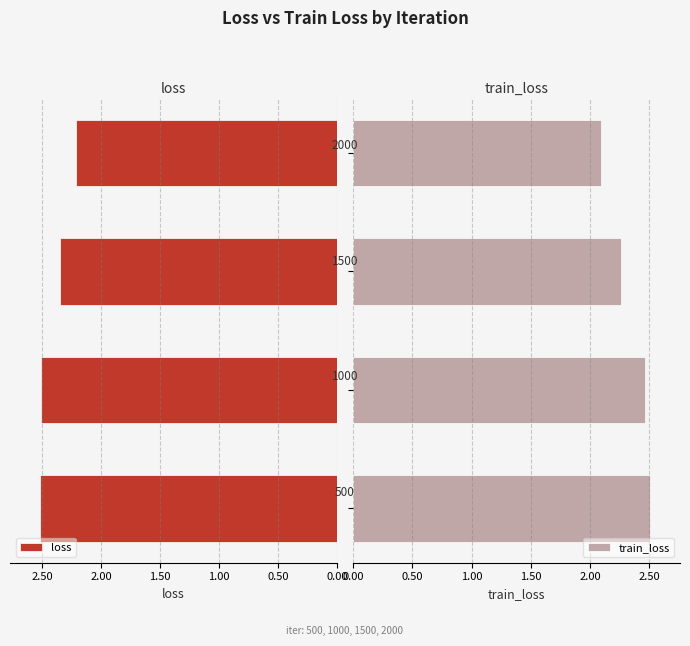

At how many categories does at least one series exceed 2?

4